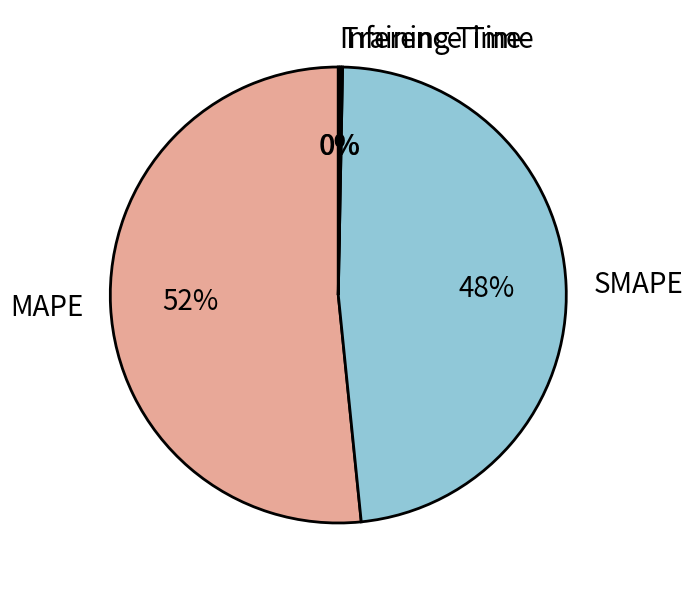

Which category has the biggest portion of the pie?

MAPE